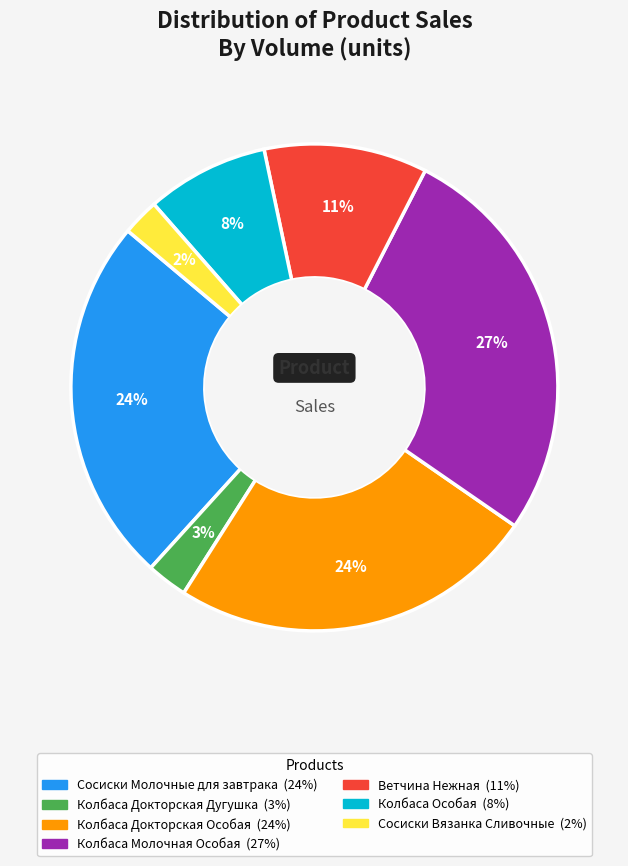

To the nearest percent, what is the difference between the largest and smallest slice percentages?

25%